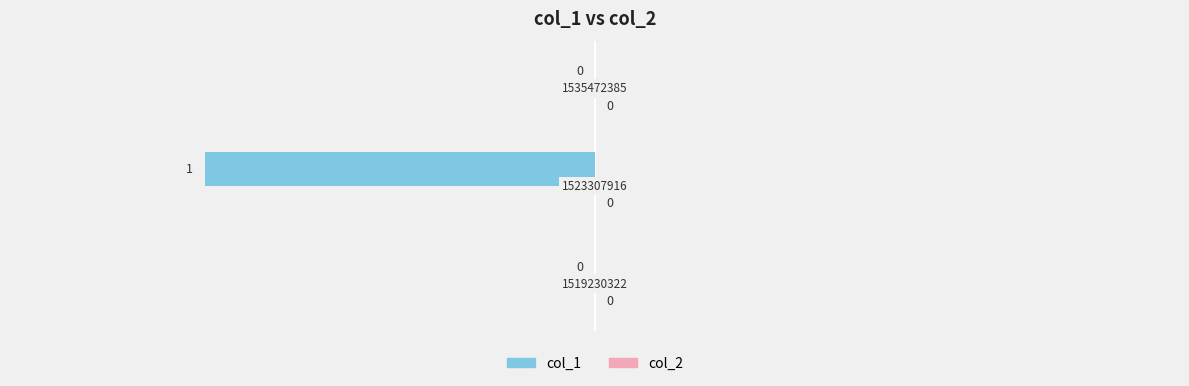

How many values are between -1 and 0?

3